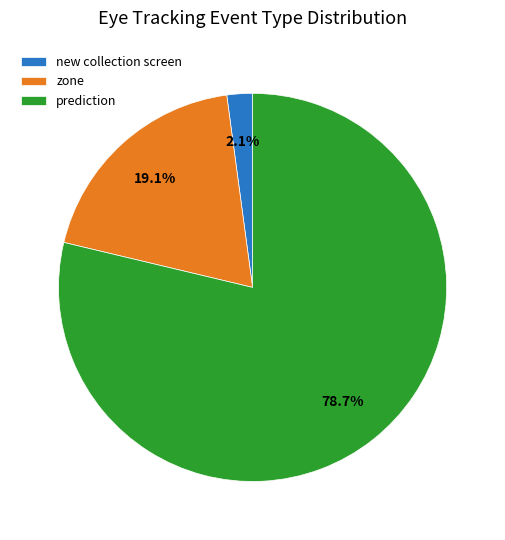

True or false: new collection screen accounts for 7% of the total.

False